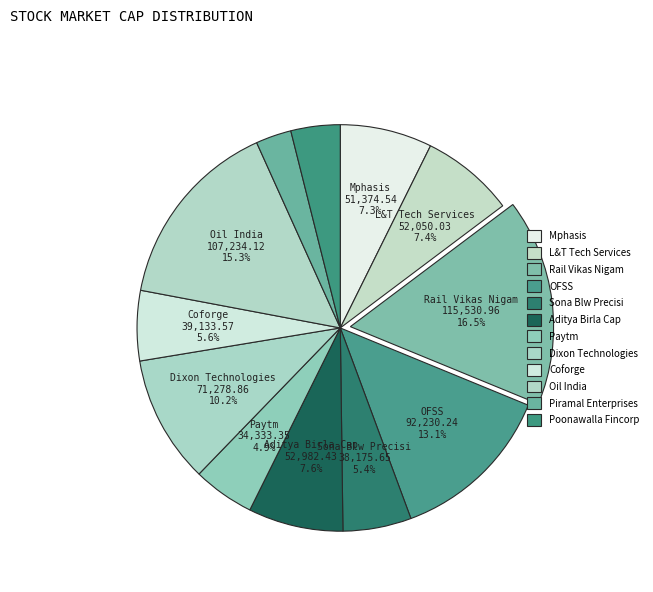

What portion of the pie excludes L&T Tech Services?

92.6%